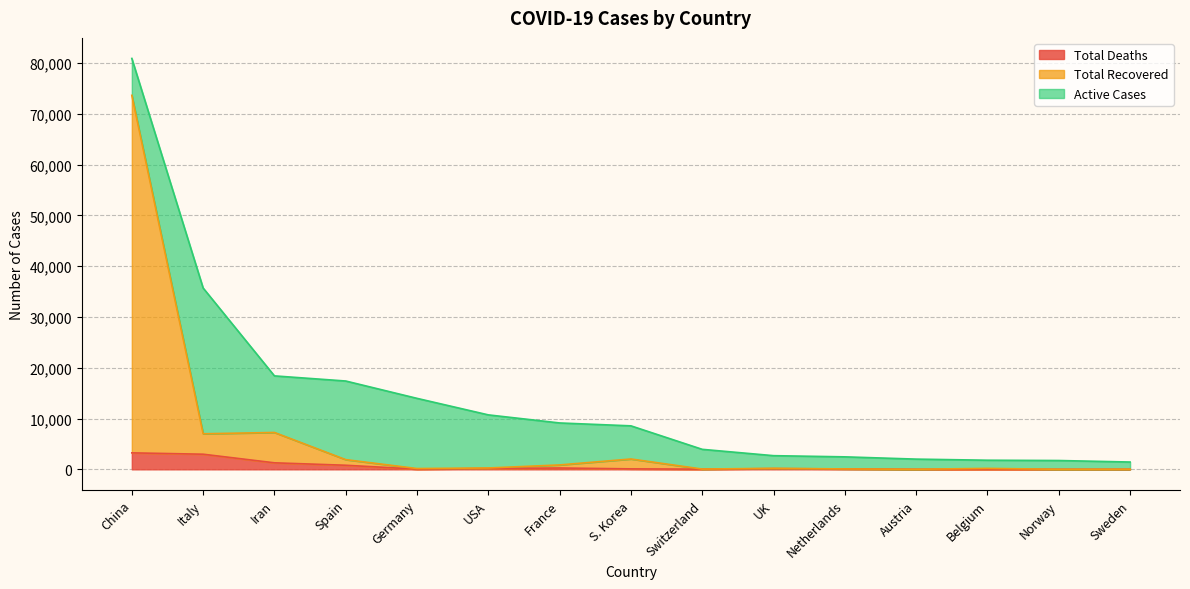

List the labels in order of Total Deaths value, largest first.

China, Italy, Iran, Spain, France, USA, UK, S. Korea, Netherlands, Germany, Switzerland, Belgium, Sweden, Norway, Austria